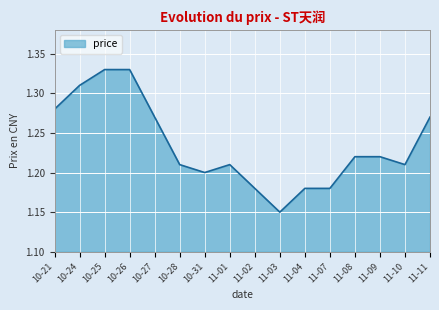

Where is the data nearest to the value 1?

11-03